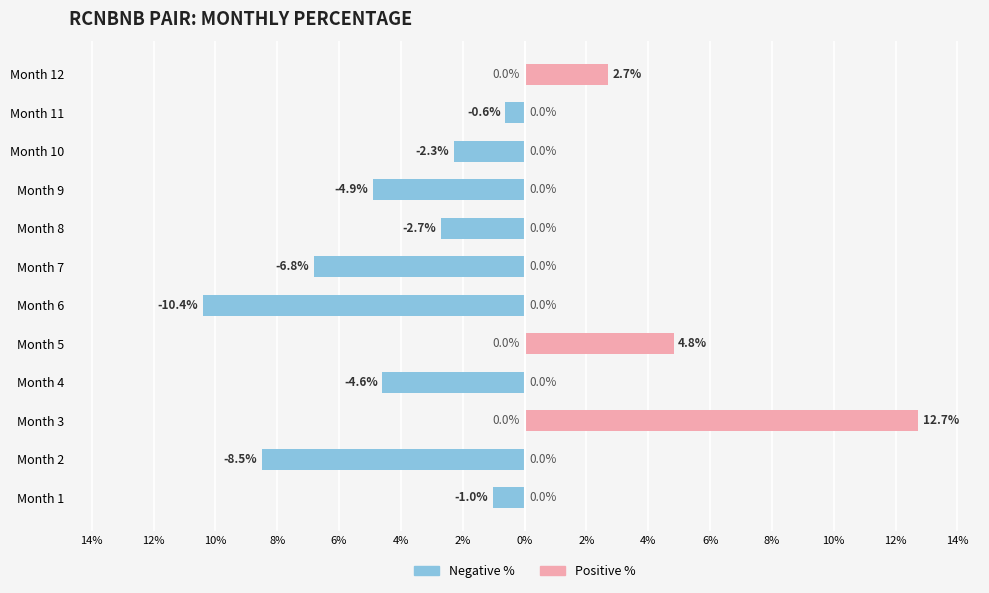

True or false: Negative (Male side) has a value of -6.8 at Month 7.

True